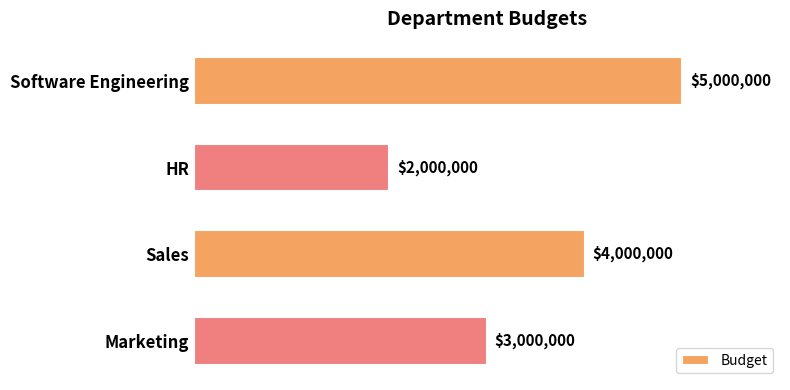

How many data points are less than 4000000?

2